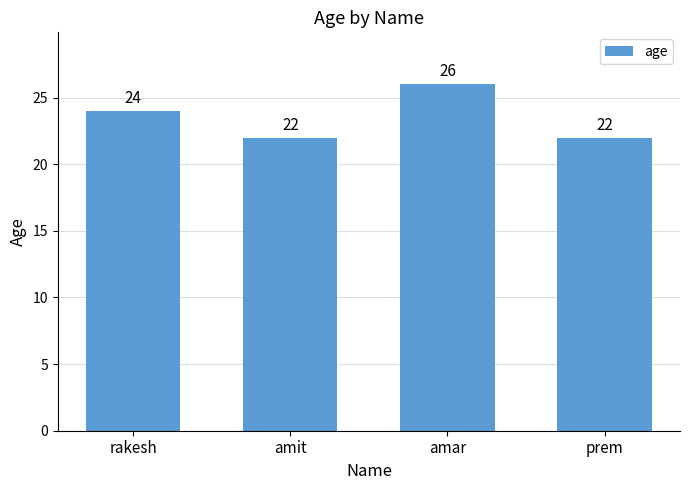

Approximately how many times larger is the value at amar compared to prem?

1.2